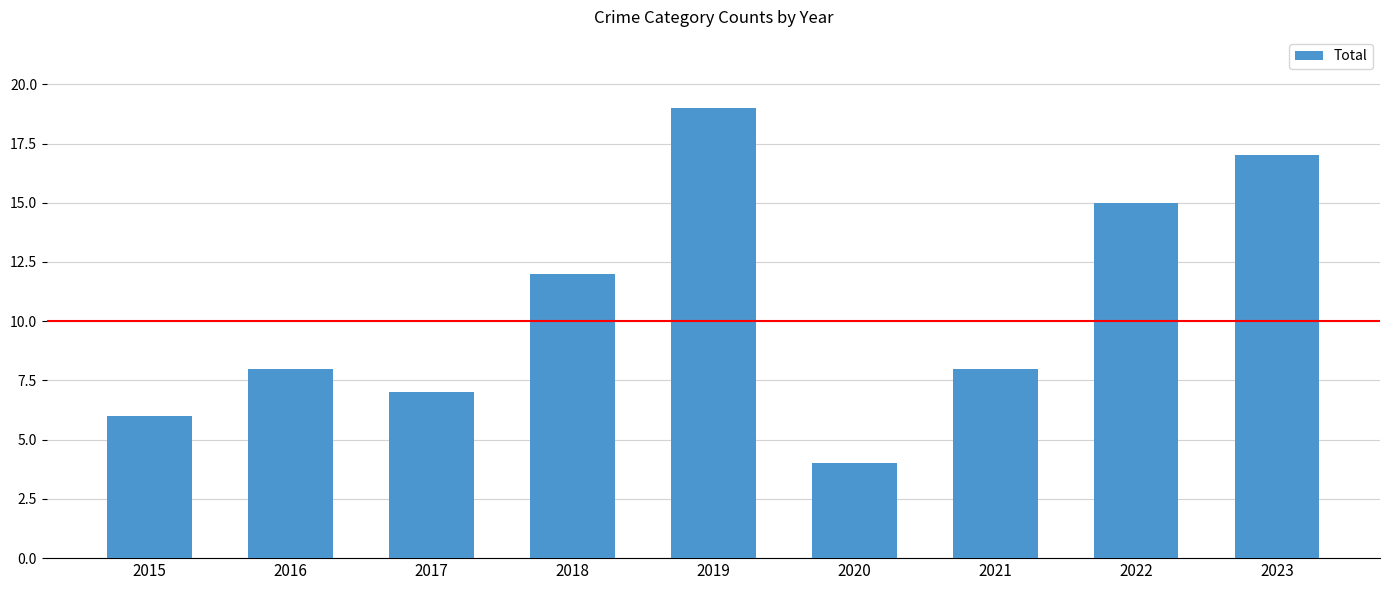

At which category does the chart reach its minimum across all series?

2020